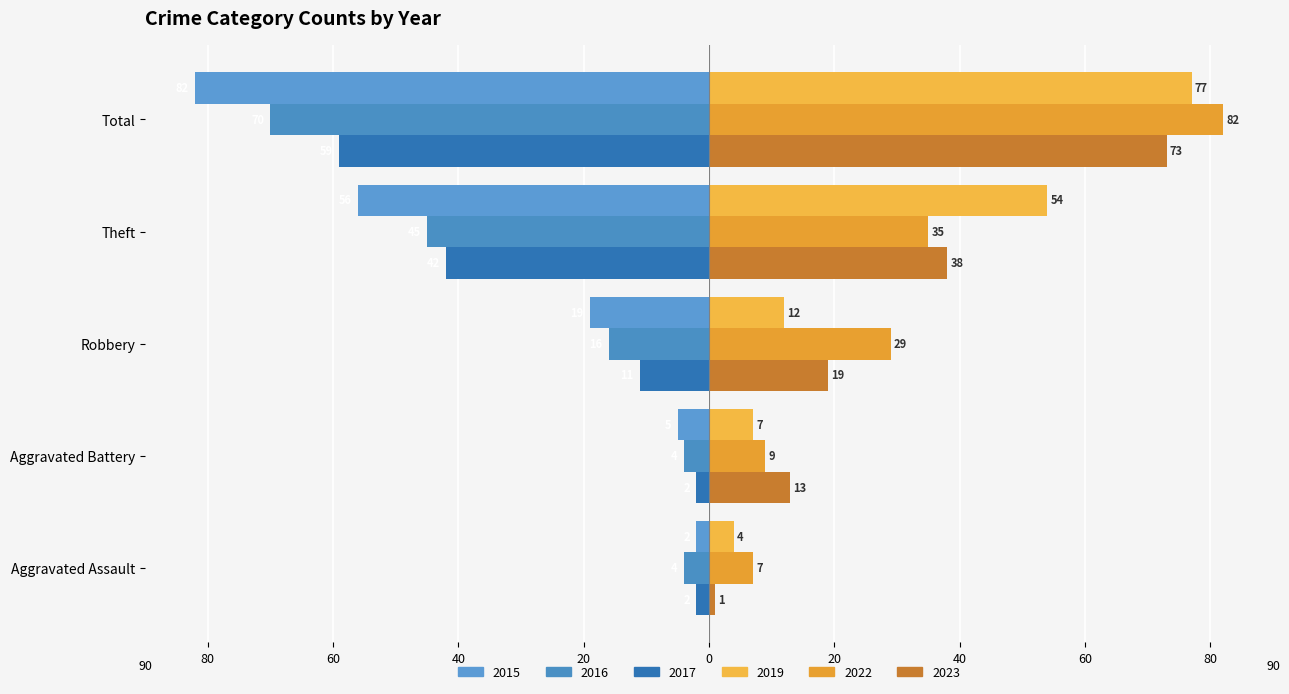

What is the sum of all 2023 values?

144